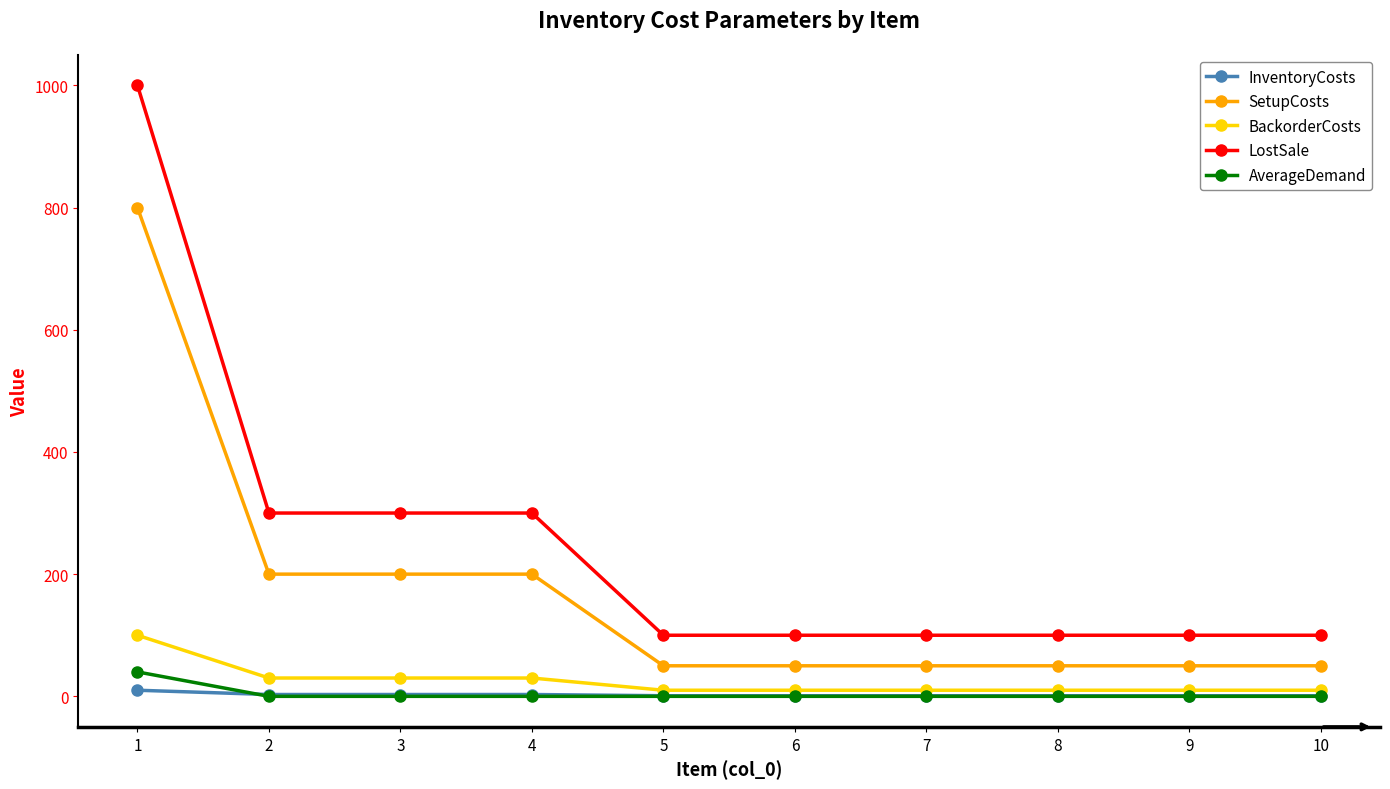

What is the sum of all AverageDemand values?

40